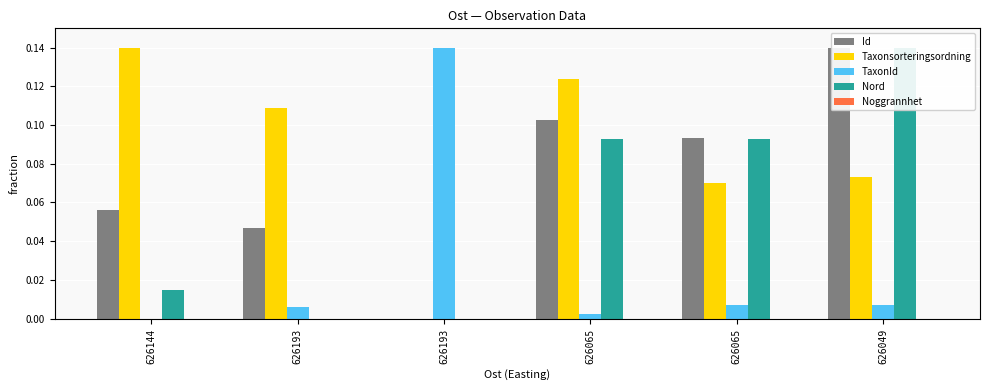

What is the sum of all Nord values?

0.3